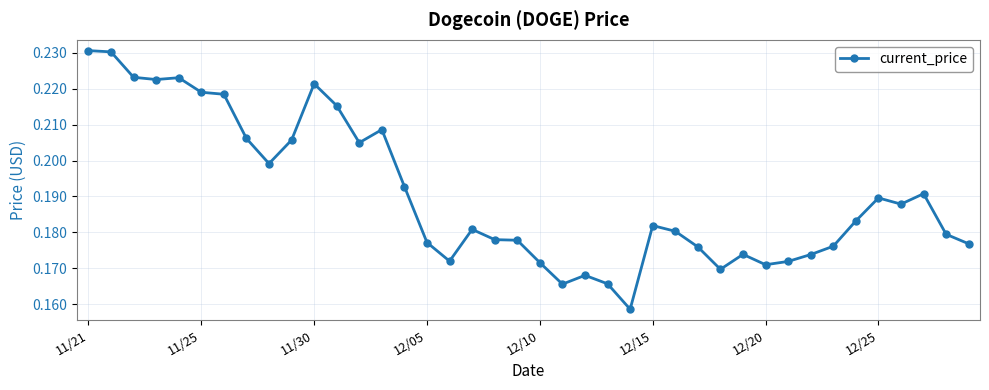

How many values are between 0 and 1?

40